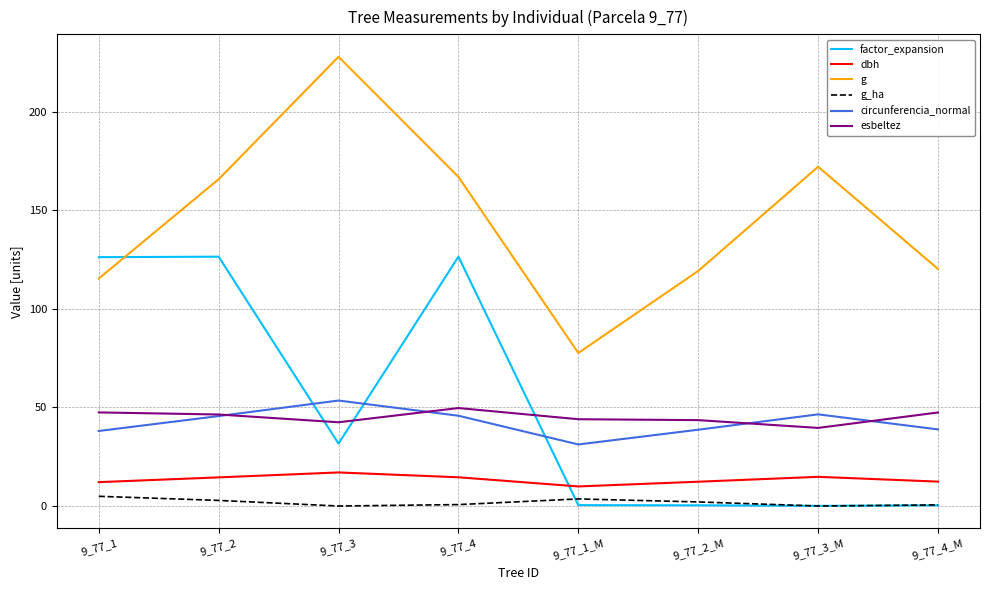

What value does the factor_expansion series have at 9_77_1_M?

0.4